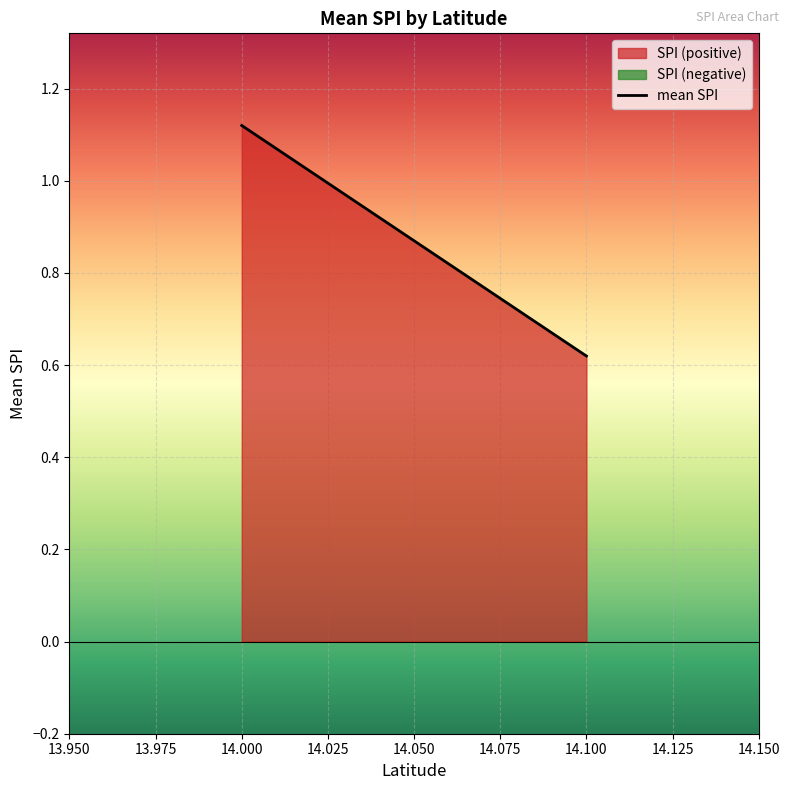

Reading right to left, transcribe all the data shown in this chart.

0.6	1.1